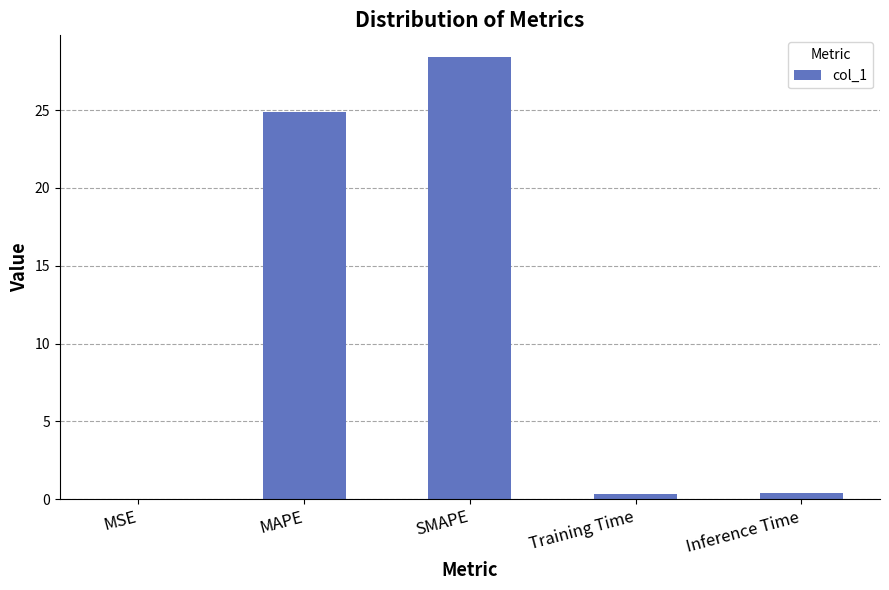

What is the change in value from MSE to MAPE?

+24.8